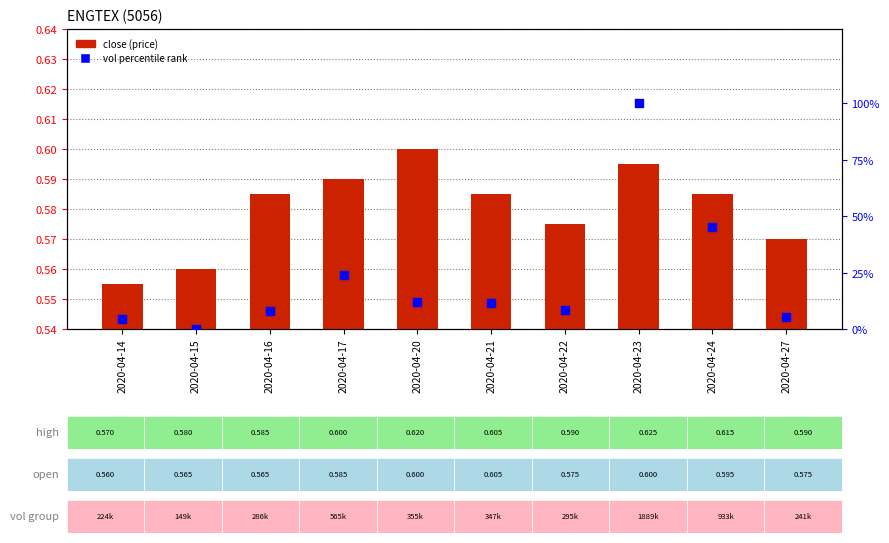

Which series reaches the maximum Y coordinate?

vol percentile rank